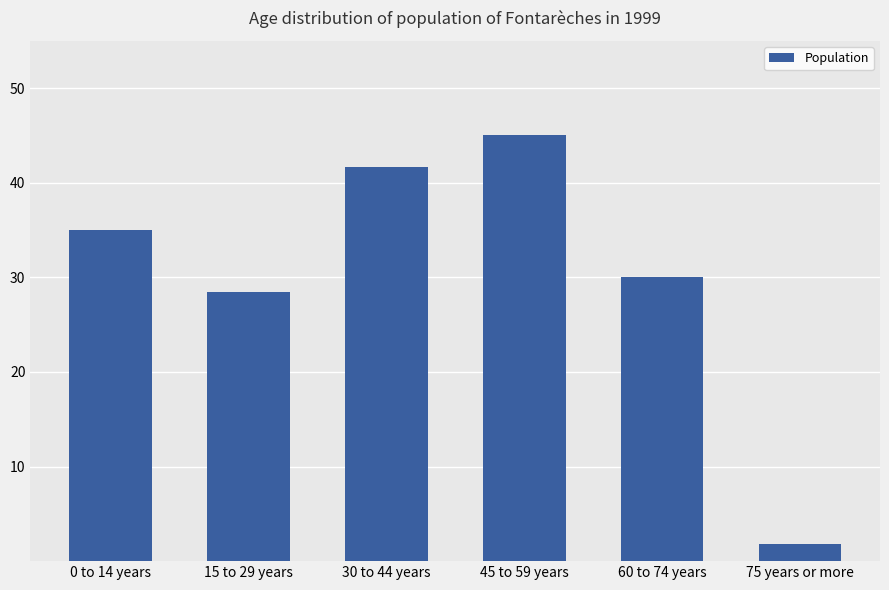

Does the chart contain any negative values?

No